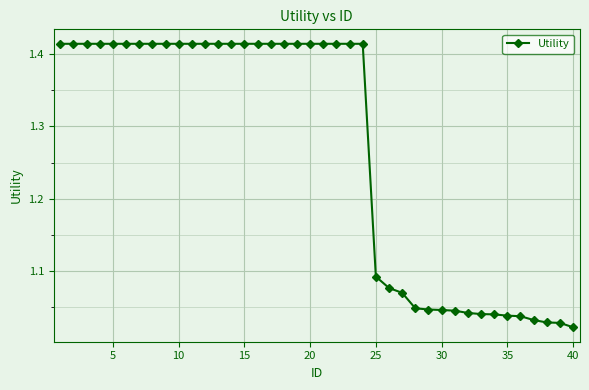

What is the sum of all values?

50.7